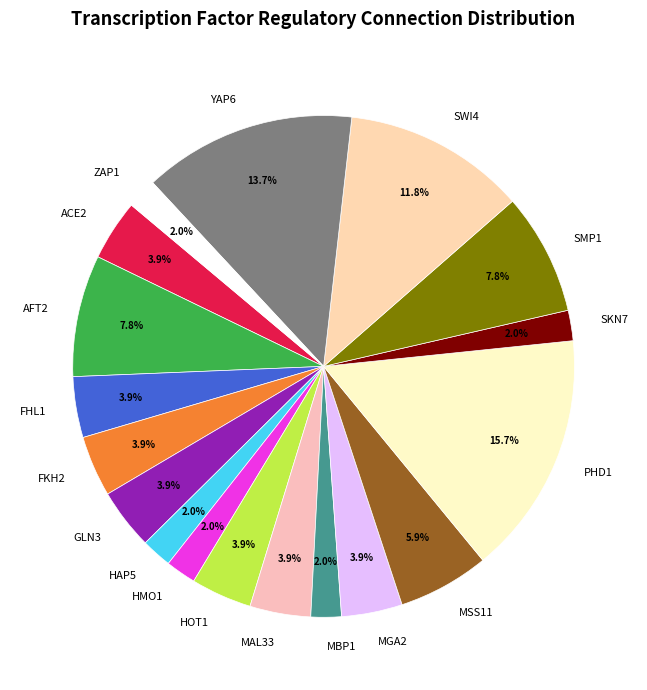

Which category has the biggest portion of the pie?

PHD1